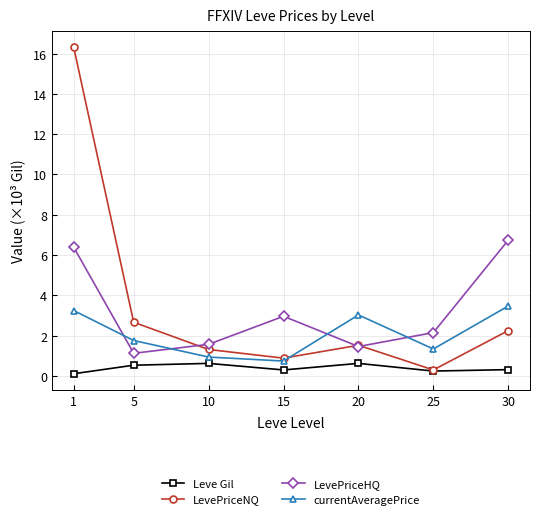

Is it true that currentAveragePrice equals 1.2 at 1?

False